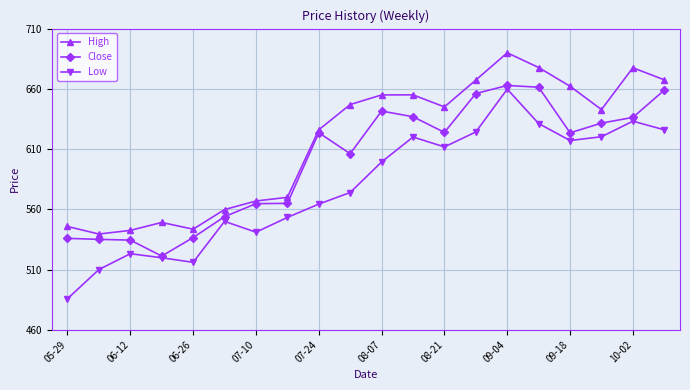

True or false: High has more than 1 points higher than both neighbors.

True